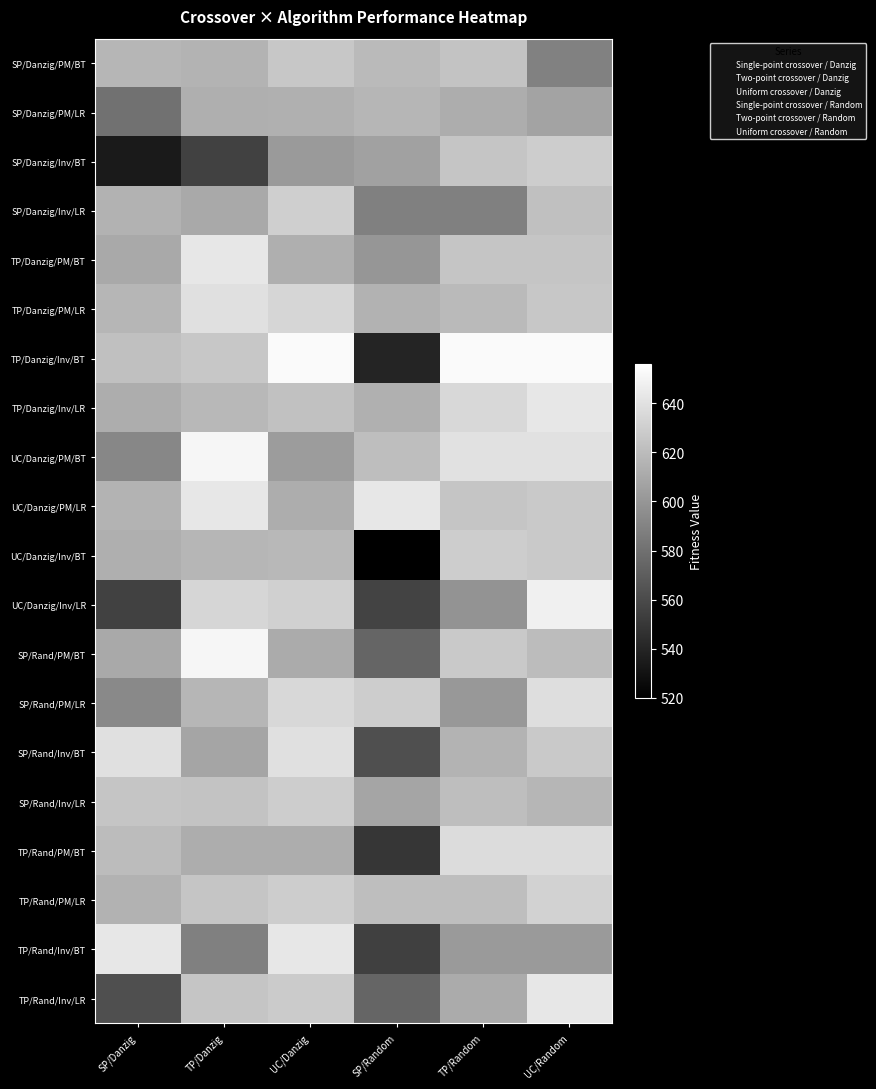

Which series has the widest spread of values?

TP/Danzig/Inv/BT